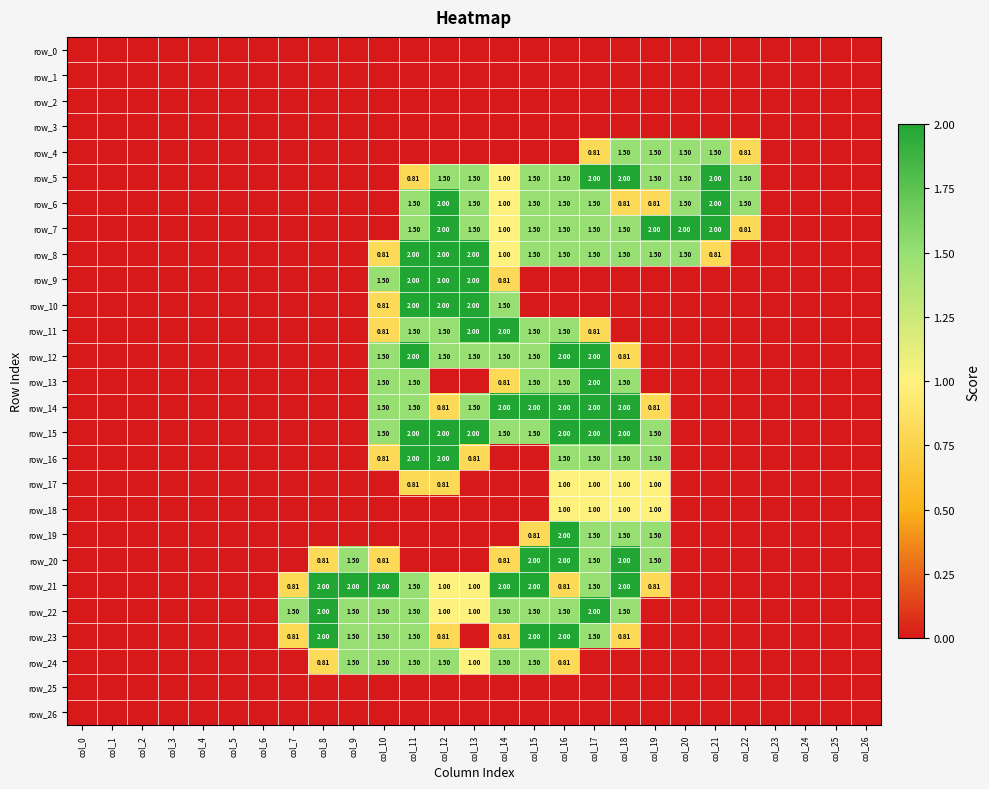

Reading left to right, list all the values displayed in this chart.

row_0: 0.0	0.0	0.0	0.0	0.0	0.0	0.0	0.0	0.0	0.0	0.0	0.0	0.0	0.0	0.0	0.0	0.0	0.0	0.0	0.0	0.0	0.0	0.0	0.0	0.0	0.0	0.0
row_1: 0.0	0.0	0.0	0.0	0.0	0.0	0.0	0.0	0.0	0.0	0.0	0.0	0.0	0.0	0.0	0.0	0.0	0.0	0.0	0.0	0.0	0.0	0.0	0.0	0.0	0.0	0.0
row_2: 0.0	0.0	0.0	0.0	0.0	0.0	0.0	0.0	0.0	0.0	0.0	0.0	0.0	0.0	0.0	0.0	0.0	0.0	0.0	0.0	0.0	0.0	0.0	0.0	0.0	0.0	0.0
row_3: 0.0	0.0	0.0	0.0	0.0	0.0	0.0	0.0	0.0	0.0	0.0	0.0	0.0	0.0	0.0	0.0	0.0	0.0	0.0	0.0	0.0	0.0	0.0	0.0	0.0	0.0	0.0
row_4: 0.0	0.0	0.0	0.0	0.0	0.0	0.0	0.0	0.0	0.0	0.0	0.0	0.0	0.0	0.0	0.0	0.0	0.8	1.5	1.5	1.5	1.5	0.8	0.0	0.0	0.0	0.0
row_5: 0.0	0.0	0.0	0.0	0.0	0.0	0.0	0.0	0.0	0.0	0.0	0.8	1.5	1.5	1.0	1.5	1.5	2.0	2.0	1.5	1.5	2.0	1.5	0.0	0.0	0.0	0.0
row_6: 0.0	0.0	0.0	0.0	0.0	0.0	0.0	0.0	0.0	0.0	0.0	1.5	2.0	1.5	1.0	1.5	1.5	1.5	0.8	0.8	1.5	2.0	1.5	0.0	0.0	0.0	0.0
row_7: 0.0	0.0	0.0	0.0	0.0	0.0	0.0	0.0	0.0	0.0	0.0	1.5	2.0	1.5	1.0	1.5	1.5	1.5	1.5	2.0	2.0	2.0	0.8	0.0	0.0	0.0	0.0
row_8: 0.0	0.0	0.0	0.0	0.0	0.0	0.0	0.0	0.0	0.0	0.8	2.0	2.0	2.0	1.0	1.5	1.5	1.5	1.5	1.5	1.5	0.8	0.0	0.0	0.0	0.0	0.0
row_9: 0.0	0.0	0.0	0.0	0.0	0.0	0.0	0.0	0.0	0.0	1.5	2.0	2.0	2.0	0.8	0.0	0.0	0.0	0.0	0.0	0.0	0.0	0.0	0.0	0.0	0.0	0.0
row_10: 0.0	0.0	0.0	0.0	0.0	0.0	0.0	0.0	0.0	0.0	0.8	2.0	2.0	2.0	1.5	0.0	0.0	0.0	0.0	0.0	0.0	0.0	0.0	0.0	0.0	0.0	0.0
row_11: 0.0	0.0	0.0	0.0	0.0	0.0	0.0	0.0	0.0	0.0	0.8	1.5	1.5	2.0	2.0	1.5	1.5	0.8	0.0	0.0	0.0	0.0	0.0	0.0	0.0	0.0	0.0
row_12: 0.0	0.0	0.0	0.0	0.0	0.0	0.0	0.0	0.0	0.0	1.5	2.0	1.5	1.5	1.5	1.5	2.0	2.0	0.8	0.0	0.0	0.0	0.0	0.0	0.0	0.0	0.0
row_13: 0.0	0.0	0.0	0.0	0.0	0.0	0.0	0.0	0.0	0.0	1.5	1.5	0.0	0.0	0.8	1.5	1.5	2.0	1.5	0.0	0.0	0.0	0.0	0.0	0.0	0.0	0.0
row_14: 0.0	0.0	0.0	0.0	0.0	0.0	0.0	0.0	0.0	0.0	1.5	1.5	0.8	1.5	2.0	2.0	2.0	2.0	2.0	0.8	0.0	0.0	0.0	0.0	0.0	0.0	0.0
row_15: 0.0	0.0	0.0	0.0	0.0	0.0	0.0	0.0	0.0	0.0	1.5	2.0	2.0	2.0	1.5	1.5	2.0	2.0	2.0	1.5	0.0	0.0	0.0	0.0	0.0	0.0	0.0
row_16: 0.0	0.0	0.0	0.0	0.0	0.0	0.0	0.0	0.0	0.0	0.8	2.0	2.0	0.8	0.0	0.0	1.5	1.5	1.5	1.5	0.0	0.0	0.0	0.0	0.0	0.0	0.0
row_17: 0.0	0.0	0.0	0.0	0.0	0.0	0.0	0.0	0.0	0.0	0.0	0.8	0.8	0.0	0.0	0.0	1.0	1.0	1.0	1.0	0.0	0.0	0.0	0.0	0.0	0.0	0.0
row_18: 0.0	0.0	0.0	0.0	0.0	0.0	0.0	0.0	0.0	0.0	0.0	0.0	0.0	0.0	0.0	0.0	1.0	1.0	1.0	1.0	0.0	0.0	0.0	0.0	0.0	0.0	0.0
row_19: 0.0	0.0	0.0	0.0	0.0	0.0	0.0	0.0	0.0	0.0	0.0	0.0	0.0	0.0	0.0	0.8	2.0	1.5	1.5	1.5	0.0	0.0	0.0	0.0	0.0	0.0	0.0
row_20: 0.0	0.0	0.0	0.0	0.0	0.0	0.0	0.0	0.8	1.5	0.8	0.0	0.0	0.0	0.8	2.0	2.0	1.5	2.0	1.5	0.0	0.0	0.0	0.0	0.0	0.0	0.0
row_21: 0.0	0.0	0.0	0.0	0.0	0.0	0.0	0.8	2.0	2.0	2.0	1.5	1.0	1.0	2.0	2.0	0.8	1.5	2.0	0.8	0.0	0.0	0.0	0.0	0.0	0.0	0.0
row_22: 0.0	0.0	0.0	0.0	0.0	0.0	0.0	1.5	2.0	1.5	1.5	1.5	1.0	1.0	1.5	1.5	1.5	2.0	1.5	0.0	0.0	0.0	0.0	0.0	0.0	0.0	0.0
row_23: 0.0	0.0	0.0	0.0	0.0	0.0	0.0	0.8	2.0	1.5	1.5	1.5	0.8	0.0	0.8	2.0	2.0	1.5	0.8	0.0	0.0	0.0	0.0	0.0	0.0	0.0	0.0
row_24: 0.0	0.0	0.0	0.0	0.0	0.0	0.0	0.0	0.8	1.5	1.5	1.5	1.5	1.0	1.5	1.5	0.8	0.0	0.0	0.0	0.0	0.0	0.0	0.0	0.0	0.0	0.0
row_25: 0.0	0.0	0.0	0.0	0.0	0.0	0.0	0.0	0.0	0.0	0.0	0.0	0.0	0.0	0.0	0.0	0.0	0.0	0.0	0.0	0.0	0.0	0.0	0.0	0.0	0.0	0.0
row_26: 0.0	0.0	0.0	0.0	0.0	0.0	0.0	0.0	0.0	0.0	0.0	0.0	0.0	0.0	0.0	0.0	0.0	0.0	0.0	0.0	0.0	0.0	0.0	0.0	0.0	0.0	0.0